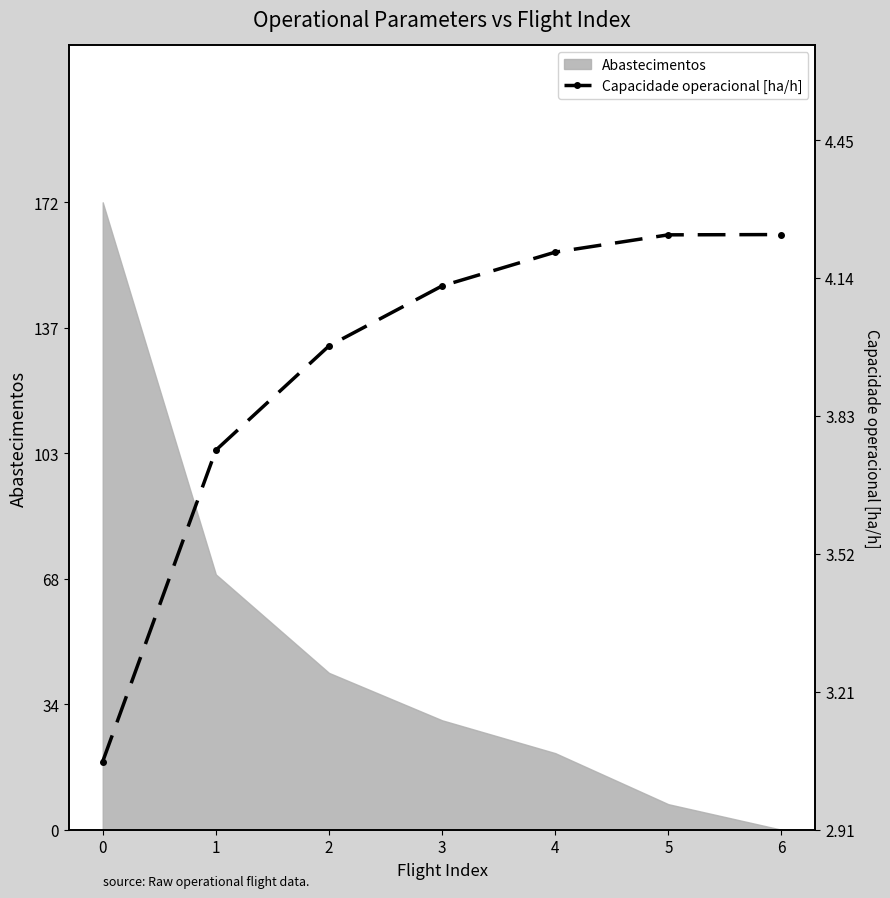

What is the minimum value shown in the chart?

3.1